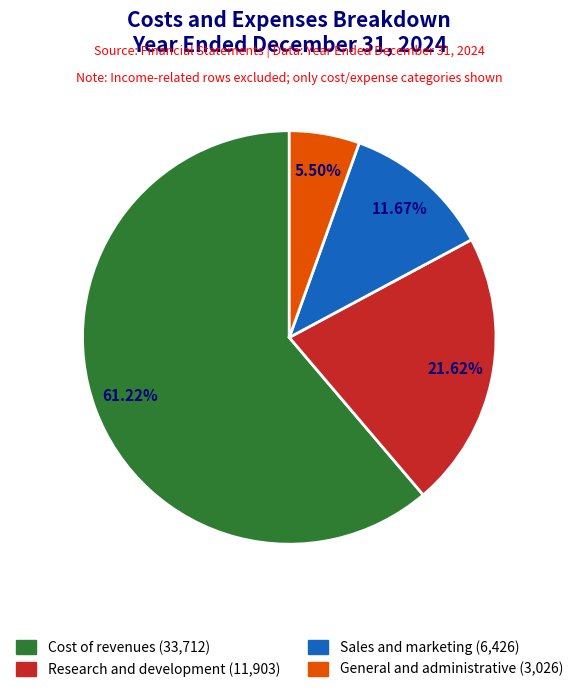

What is the smallest slice in the pie chart?

General and administrative